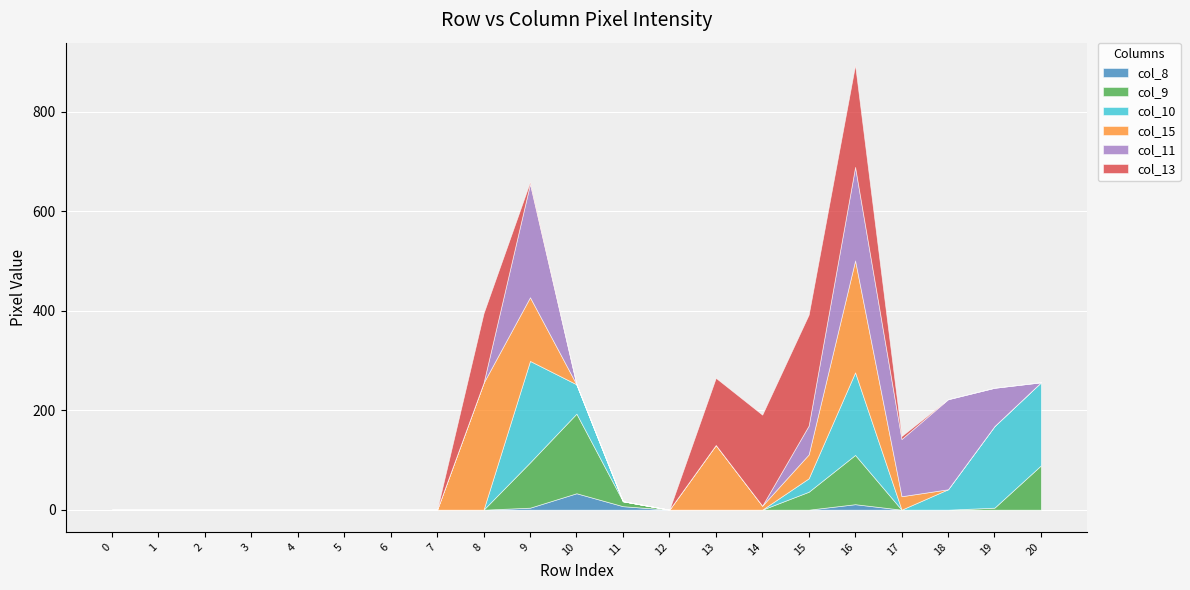

Where is col_13 nearest to the value 111?

13